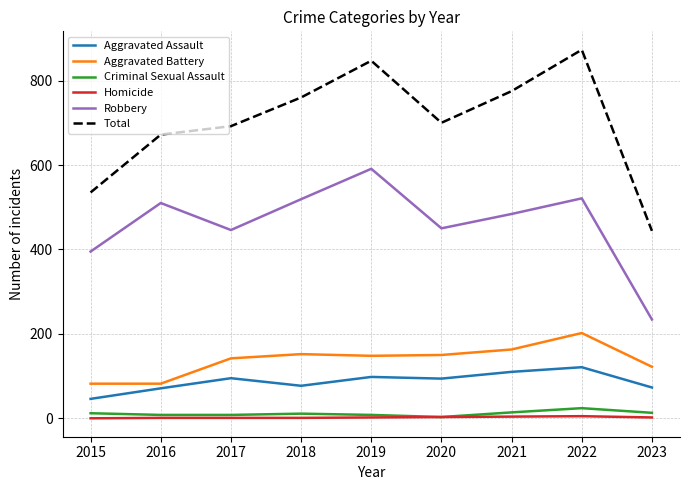

What is the difference between the maximum and second lowest values in the Aggravated Battery series?

120